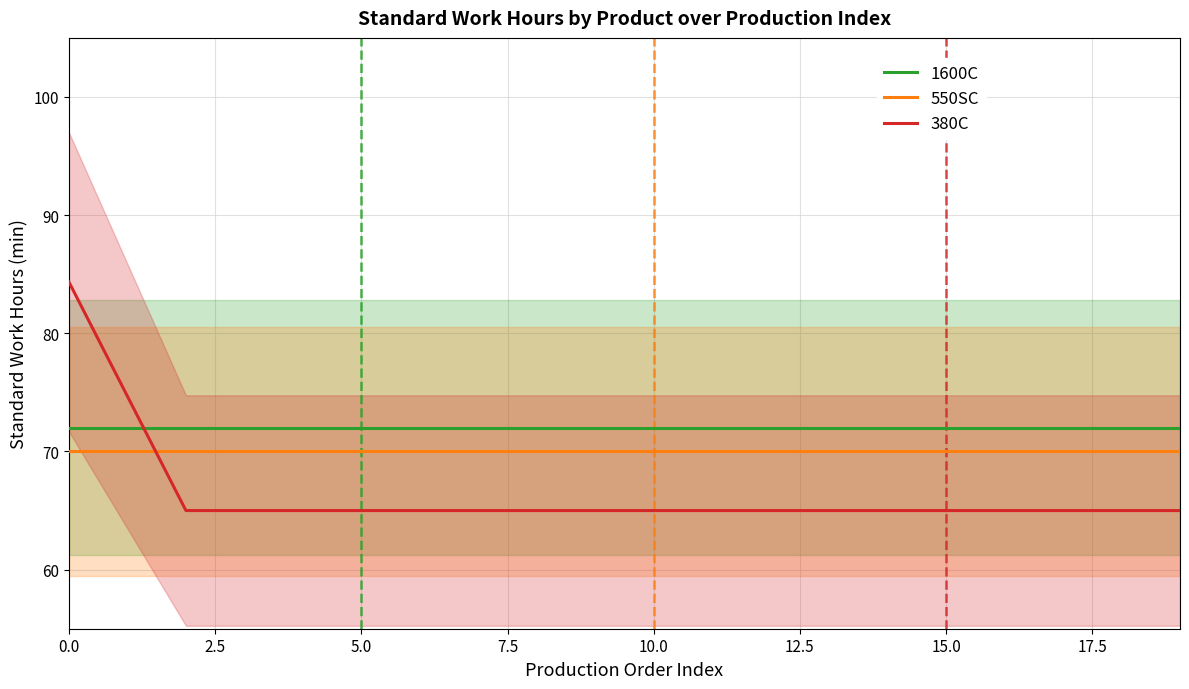

Which series has the largest total across all categories?

1600C